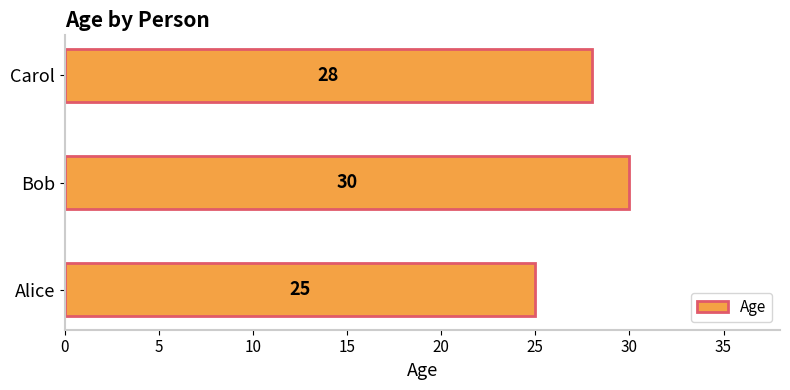

At which label is the value closest to 27?

Carol